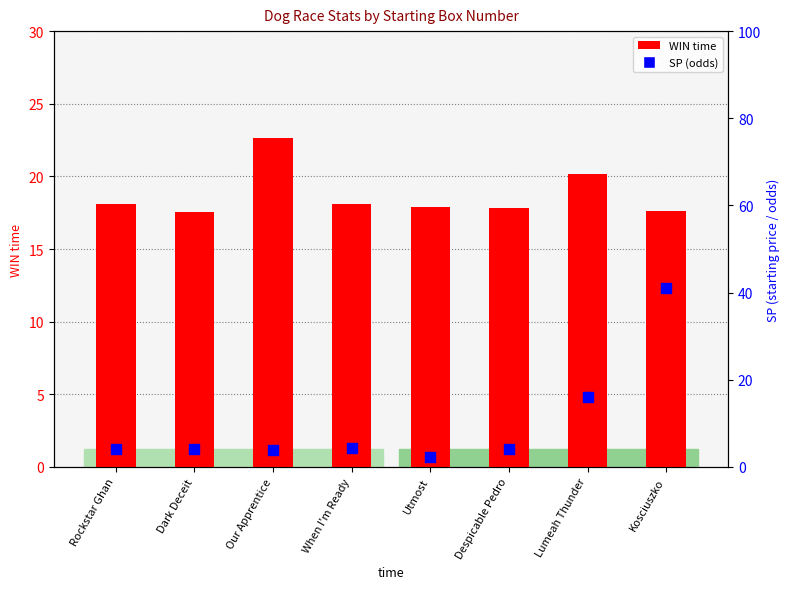

What is the total value across all series at Dark Deceit?

21.8